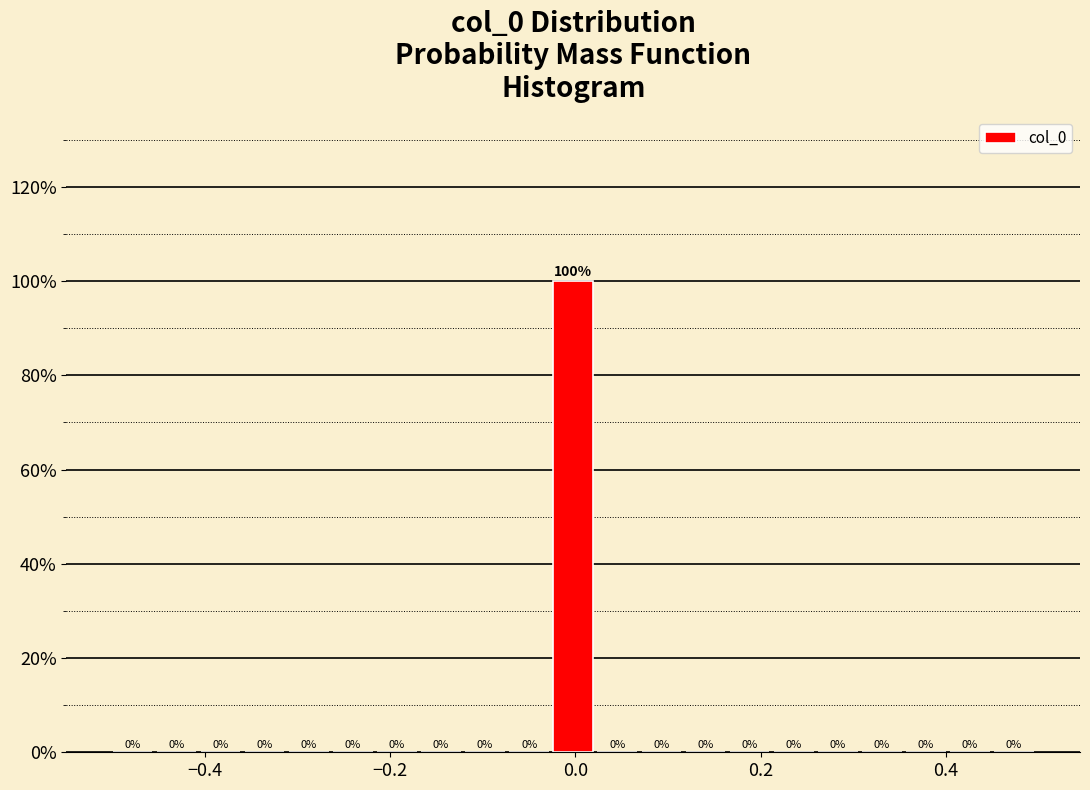

Read against the x-axis, roughly where is the centre of the tallest bar?

0.00